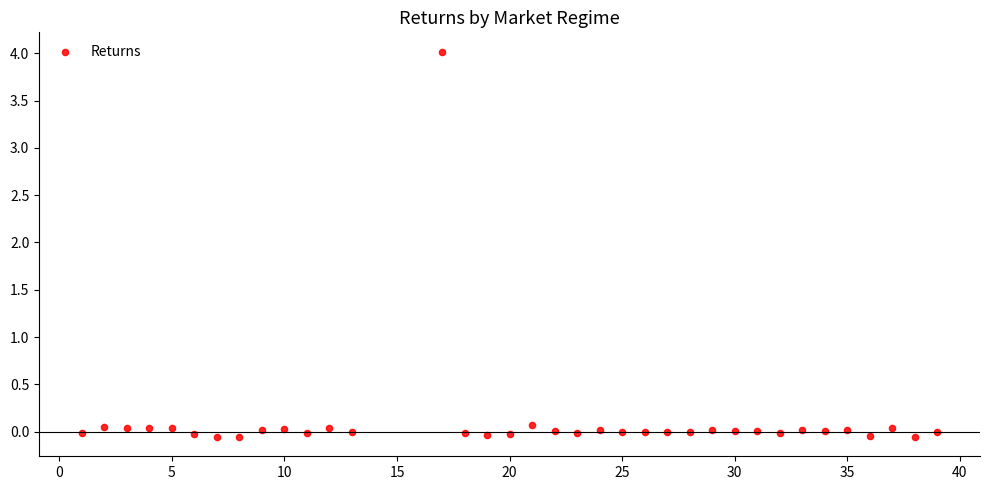

What is the range of X values (max minus min)?

38.0